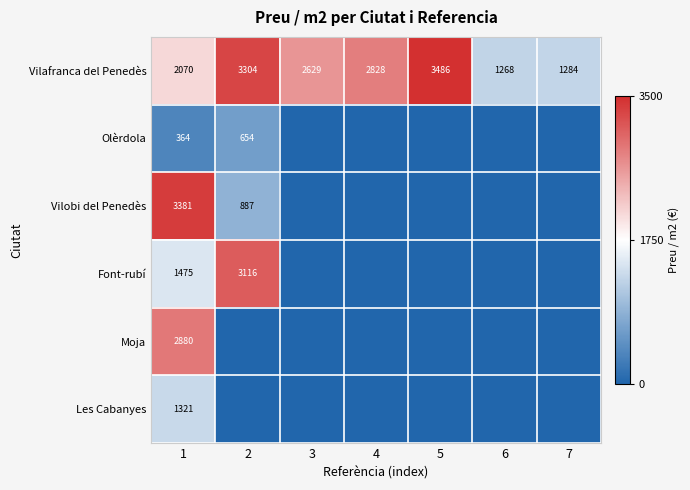

Is it true that Vilafranca del Penedès equals 1268 at 6?

True